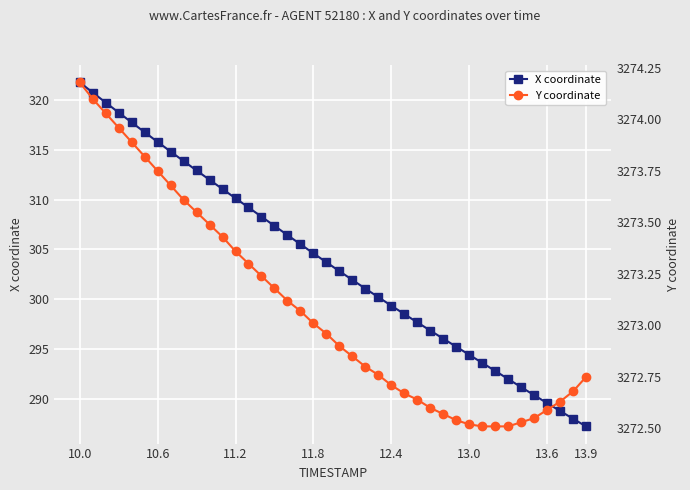

Reading left to right, list all the values displayed in this chart.

X coordinate: 321.8	320.8	319.8	318.8	317.8	316.8	315.8	314.8	313.9	312.9	312.0	311.1	310.1	309.2	308.3	307.4	306.4	305.5	304.6	303.7	302.8	301.9	301.1	300.2	299.3	298.5	297.7	296.8	296.0	295.2	294.4	293.6	292.8	292.0	291.1	290.3	289.5	288.8	288.0	287.2
Y coordinate: 3274.2	3274.1	3274.0	3274.0	3273.9	3273.8	3273.8	3273.7	3273.6	3273.6	3273.5	3273.4	3273.4	3273.3	3273.2	3273.2	3273.1	3273.1	3273.0	3273.0	3272.9	3272.8	3272.8	3272.8	3272.7	3272.7	3272.6	3272.6	3272.6	3272.5	3272.5	3272.5	3272.5	3272.5	3272.5	3272.6	3272.6	3272.6	3272.7	3272.8